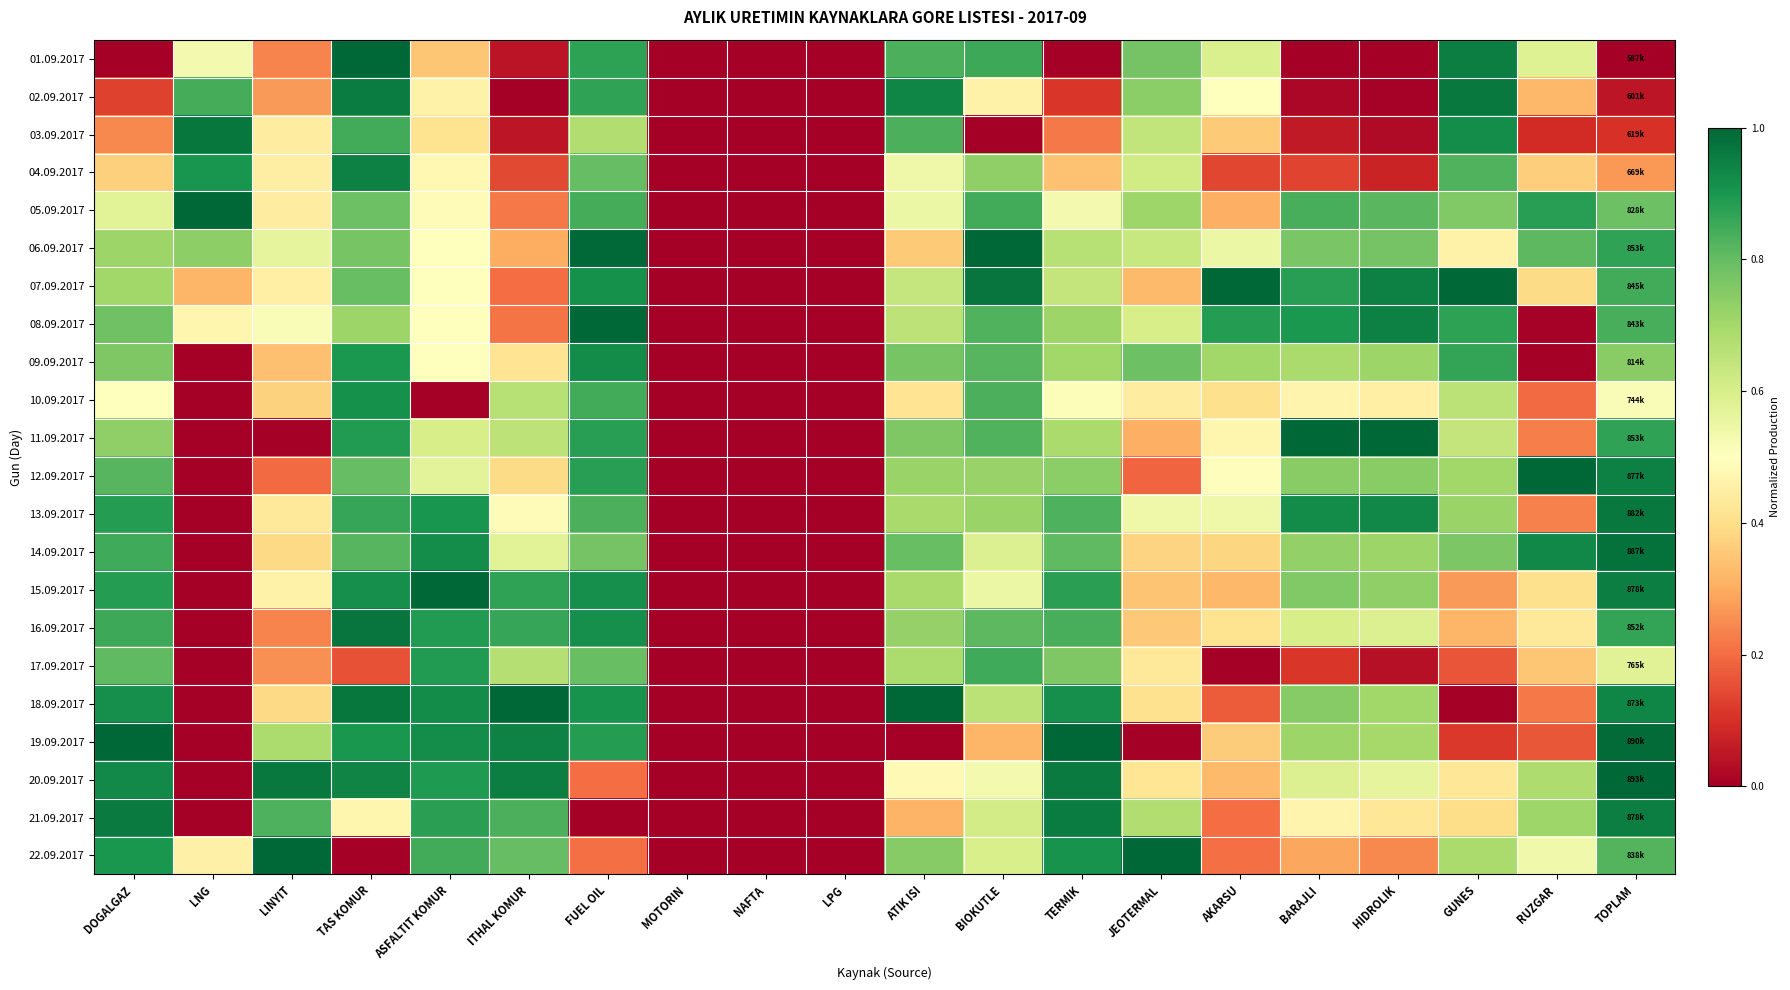

Count the number of categories in the chart.

20